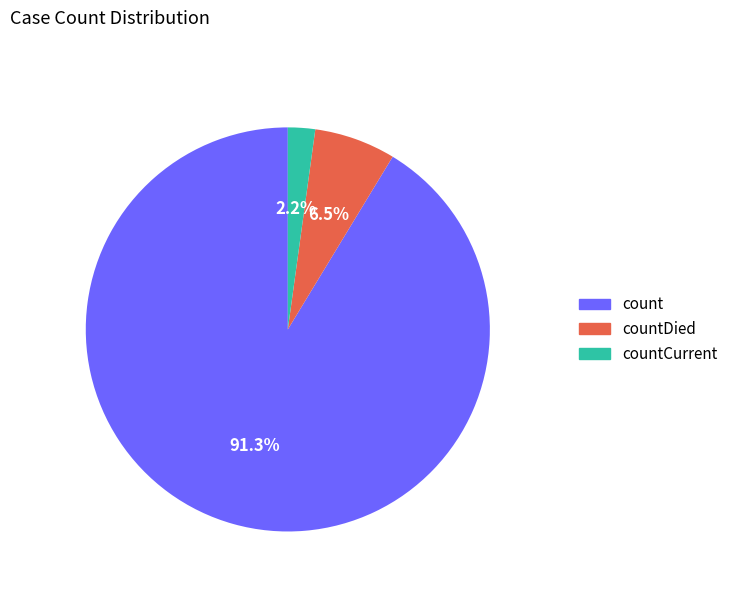

How many segments does this pie chart have?

3